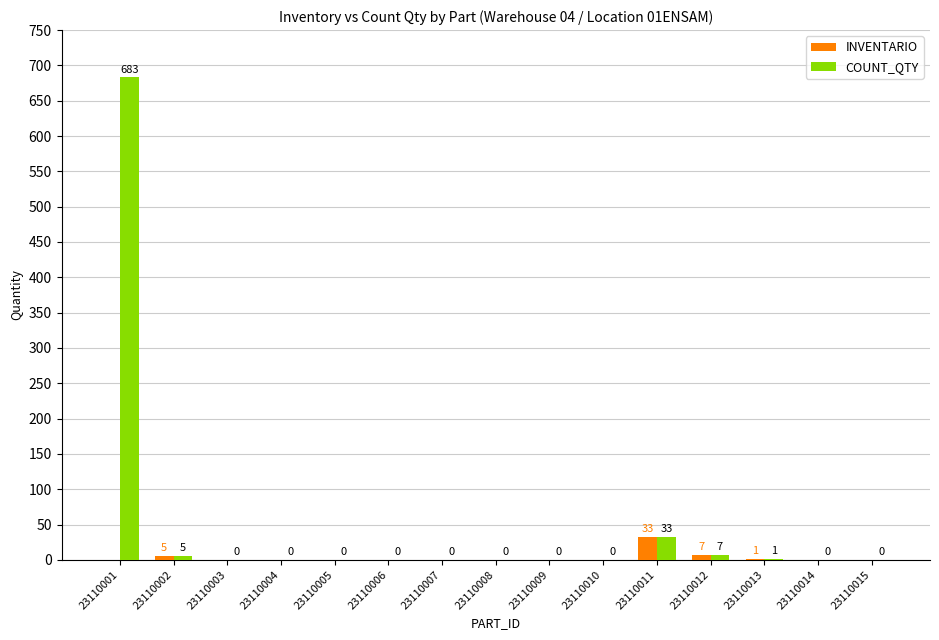

Reading left to right, what are all the values shown in this chart?

INVENTARIO: 23110001=0	23110002=5	23110003=0	23110004=0	23110005=0	23110006=0	23110007=0	23110008=0	23110009=0	23110010=0	23110011=33	23110012=7	23110013=1	23110014=0	23110015=0
COUNT_QTY: 23110001=683	23110002=5	23110003=0	23110004=0	23110005=0	23110006=0	23110007=0	23110008=0	23110009=0	23110010=0	23110011=33	23110012=7	23110013=1	23110014=0	23110015=0